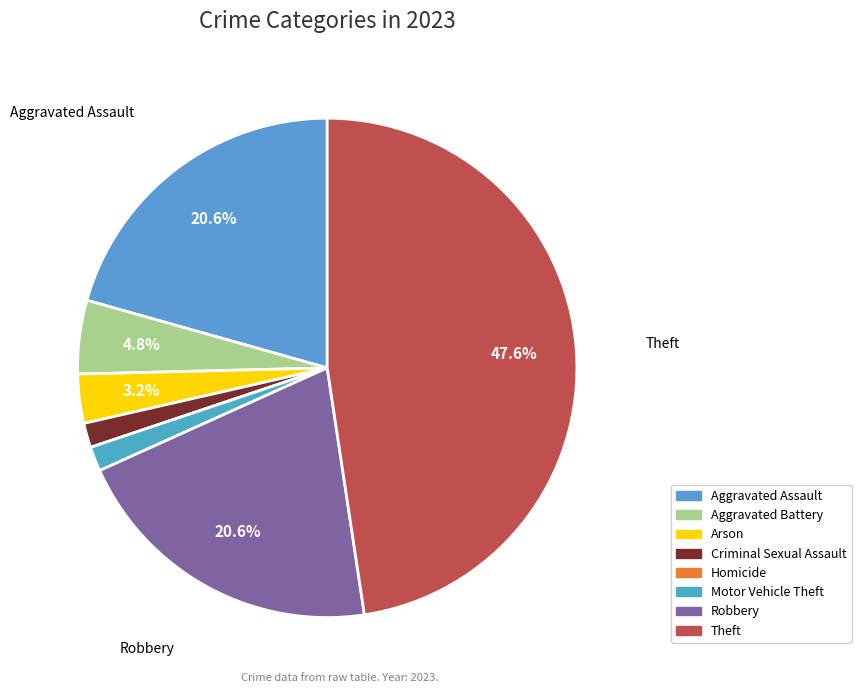

Does Criminal Sexual Assault account for over 50% of the chart?

No